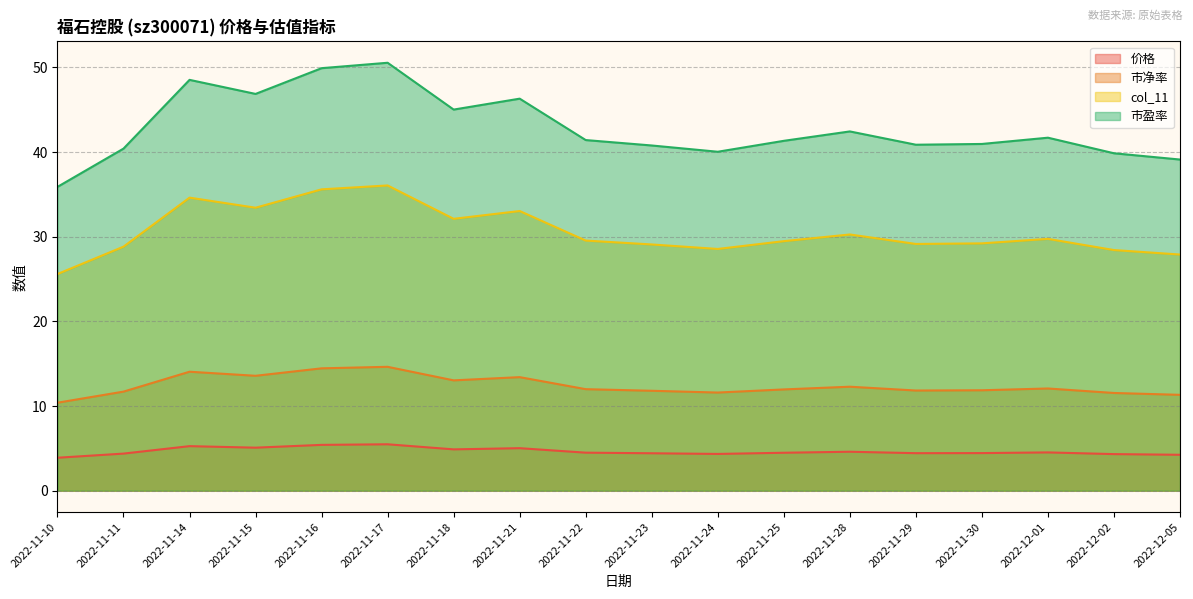

The value of 价格 at 2022-11-11 is 2.0. True or false?

False